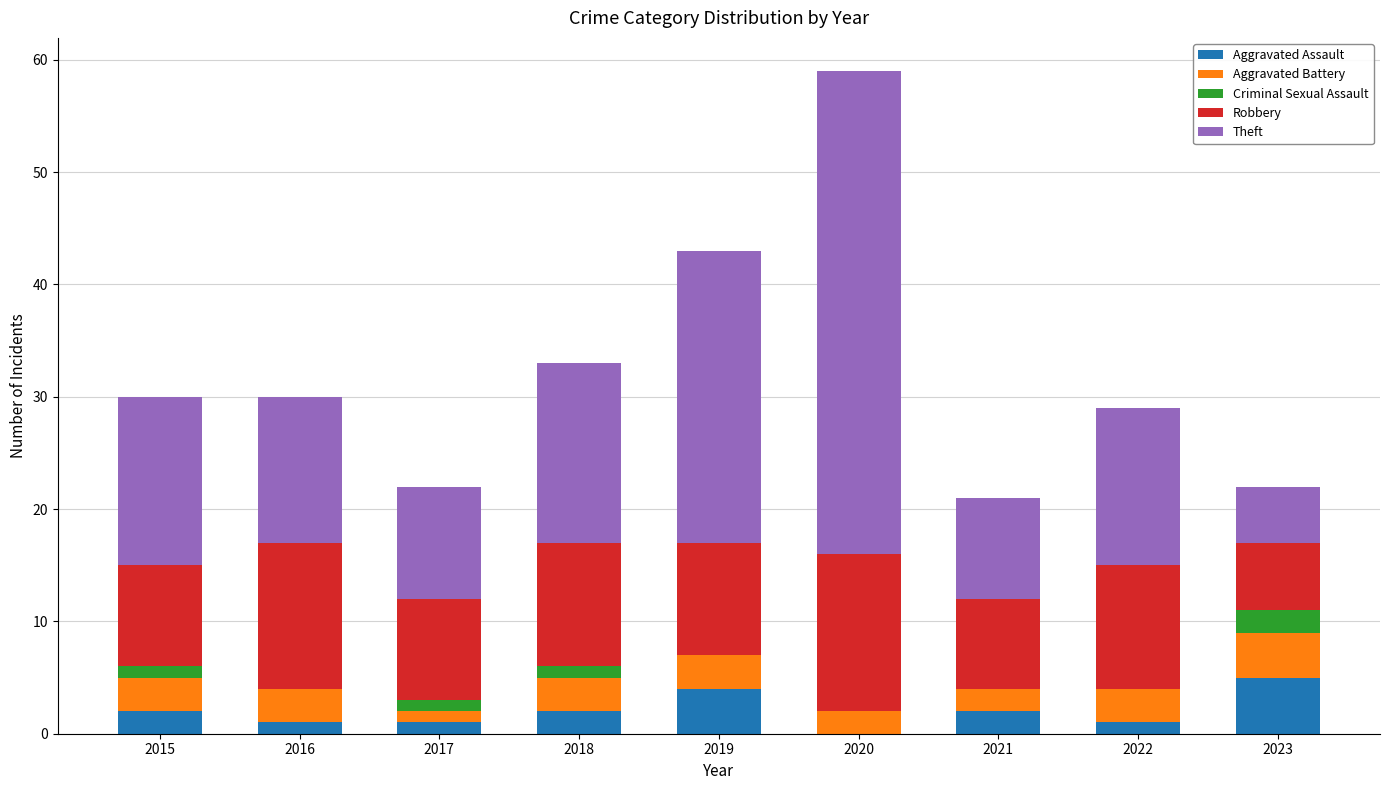

Is it true that Aggravated Assault equals 4 at 2019?

True